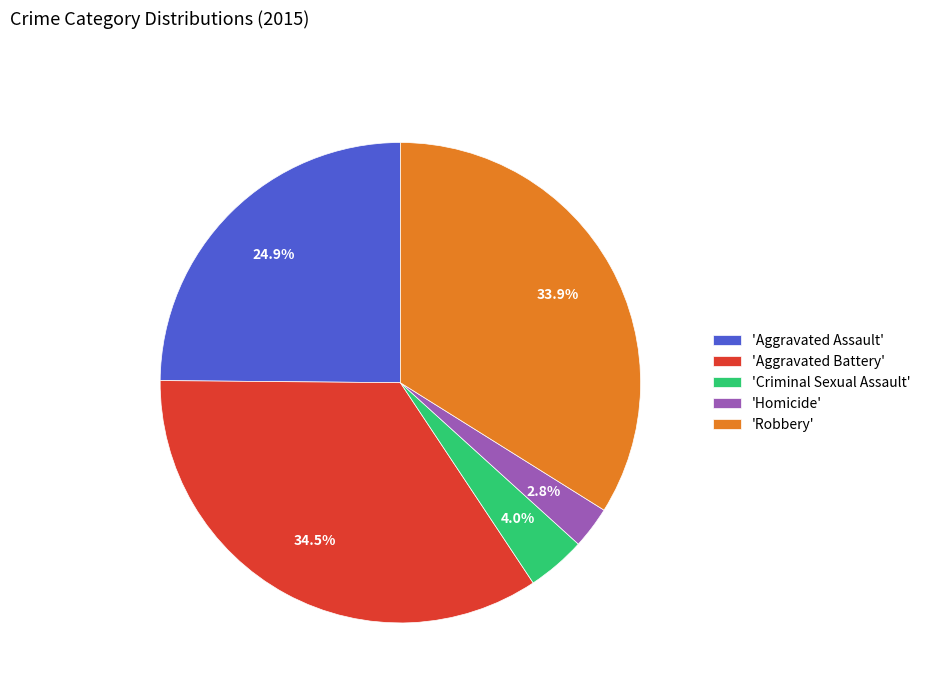

Which has a higher value, 'Aggravated Assault' or 'Homicide'?

'Aggravated Assault'